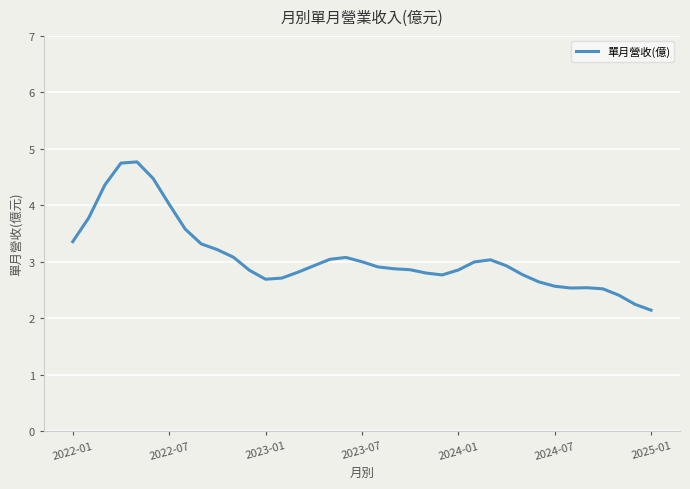

What is the maximum value shown in the chart?

4.8